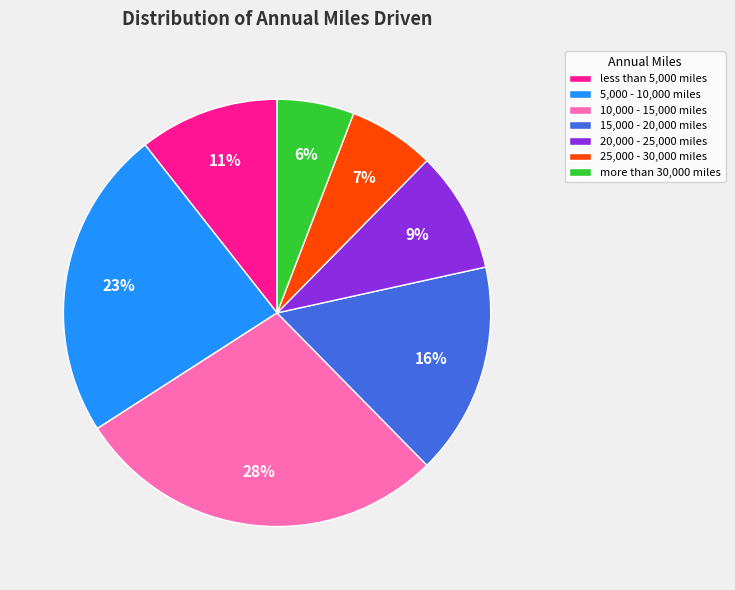

Is there a majority slice in this chart?

No